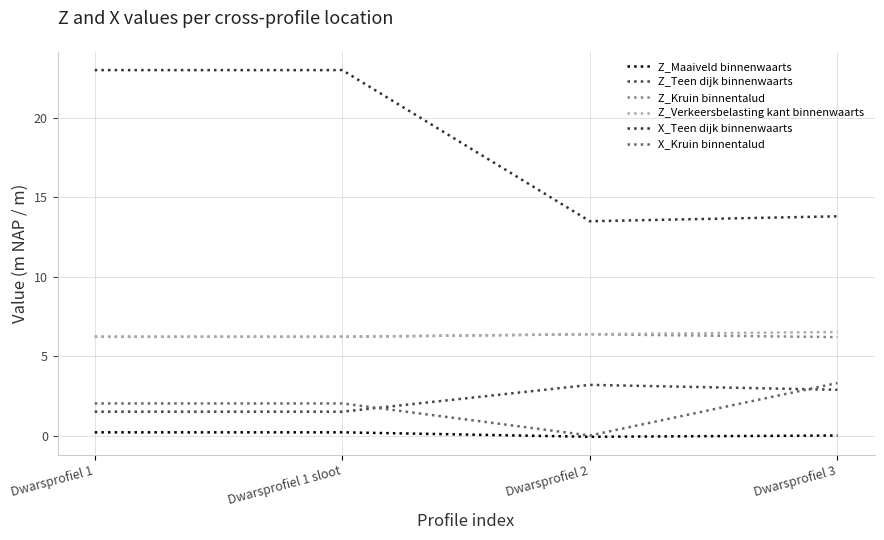

The X_Teen dijk binnenwaarts series shows 13.5 at Dwarsprofiel 2. True or false?

True